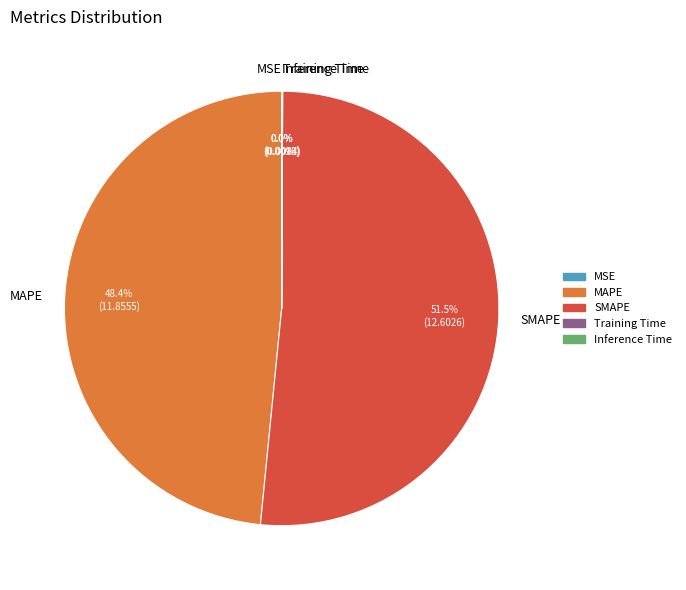

Which category accounts for the majority?

SMAPE